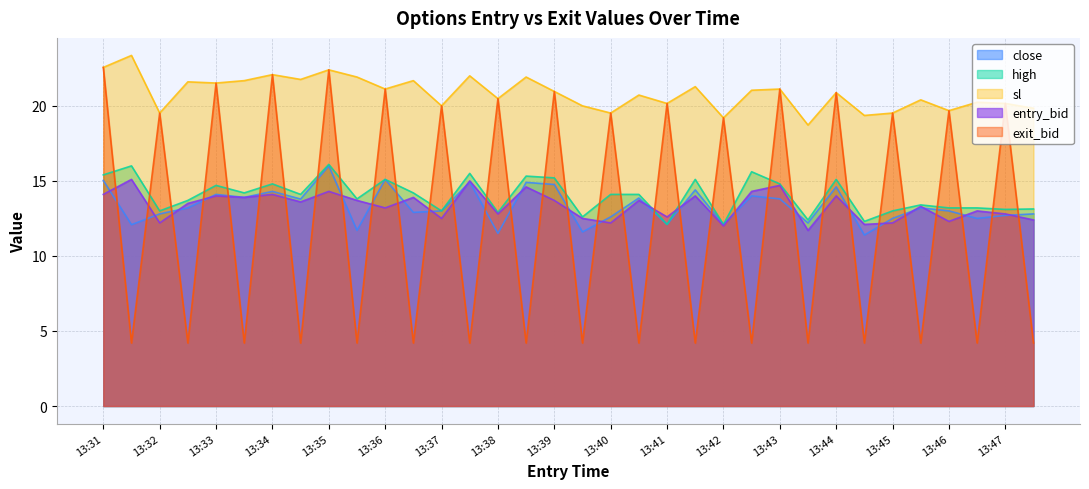

Reading right to left, transcribe all the data shown in this chart.

close: 12.8	12.7	12.5	13.0	13.2	12.5	11.4	14.6	12.2	13.8	14.0	12.1	14.4	12.1	13.9	12.6	11.6	14.8	14.9	11.5	14.9	13.0	12.9	15.1	11.7	16.0	13.8	14.3	13.9	14.1	13.2	12.8	12.1	15.0
high: 13.1	13.1	13.2	13.2	13.4	13.0	12.3	15.1	12.4	14.8	15.6	12.1	15.1	12.1	14.1	14.1	12.6	15.2	15.3	12.9	15.5	13.0	14.2	15.1	13.8	16.1	14.1	14.8	14.2	14.7	13.7	13.0	16.0	15.4
sl: 19.8	20.2	20.2	19.7	20.4	19.5	19.4	20.9	18.7	21.1	21.0	19.2	21.3	20.2	20.7	19.5	20.0	21.0	21.9	20.5	22.0	20.0	21.7	21.1	21.9	22.4	21.8	22.1	21.7	21.5	21.6	19.5	23.4	22.6
entry_bid: 12.4	12.8	13.0	12.3	13.3	12.2	12.1	14.0	11.7	14.7	14.3	12.0	14.0	12.6	13.7	12.2	12.5	13.7	14.6	12.8	15.0	12.5	13.9	13.2	13.7	14.3	13.6	14.1	13.9	14.0	13.5	12.2	15.1	14.1
exit_bid: 4.2	20.2	4.2	19.7	4.2	19.5	4.2	20.9	4.2	21.1	4.2	19.2	4.2	20.2	4.2	19.5	4.2	21.0	4.2	20.5	4.2	20.0	4.2	21.1	4.2	22.4	4.2	22.1	4.2	21.5	4.2	19.5	4.2	22.6